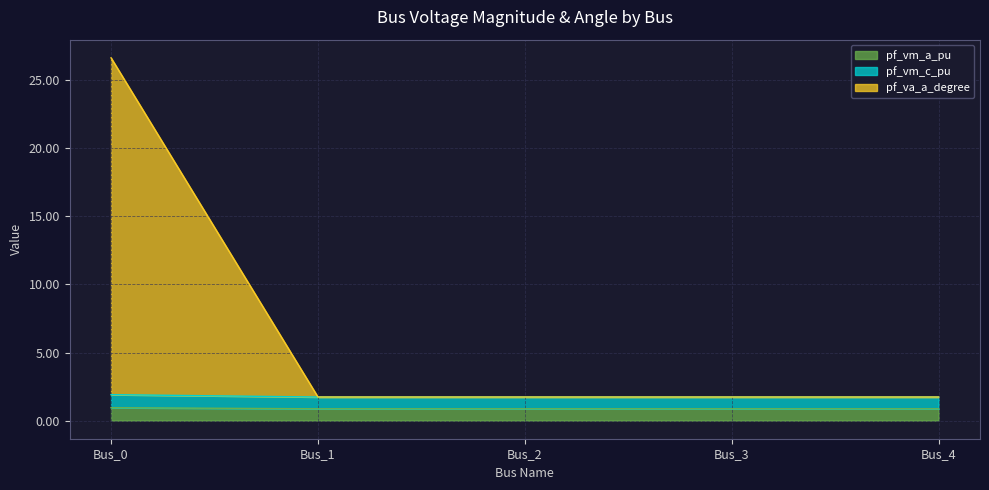

List the series in order of their peak value, lowest first.

pf_vm_a_pu, pf_vm_c_pu, pf_va_a_degree